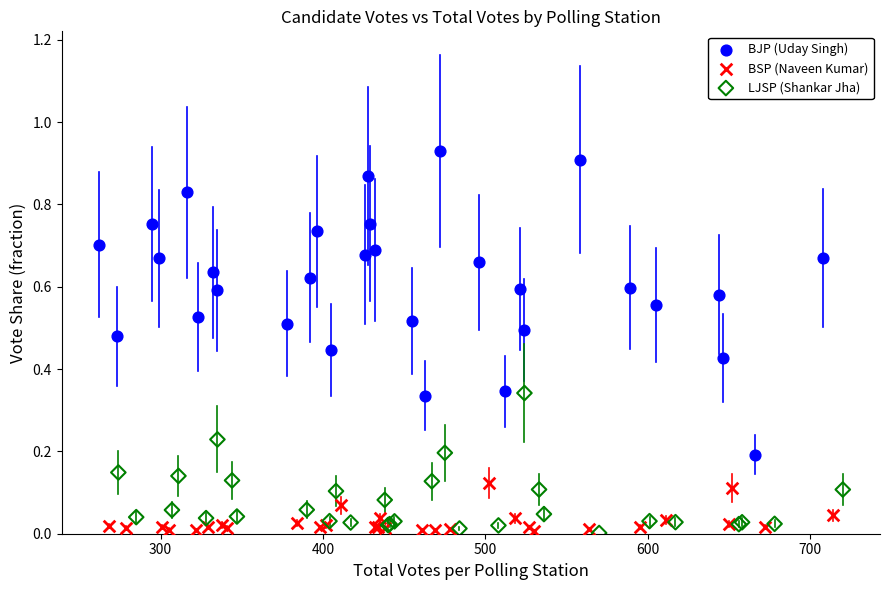

Which series has the largest Y range (max minus min)?

BJP (Uday Singh)